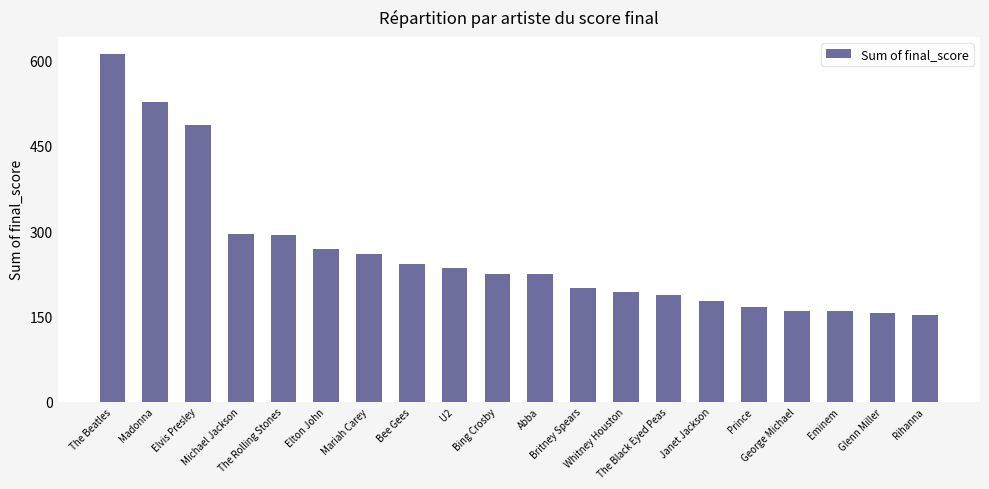

What is the minimum value shown in the chart?

152.3